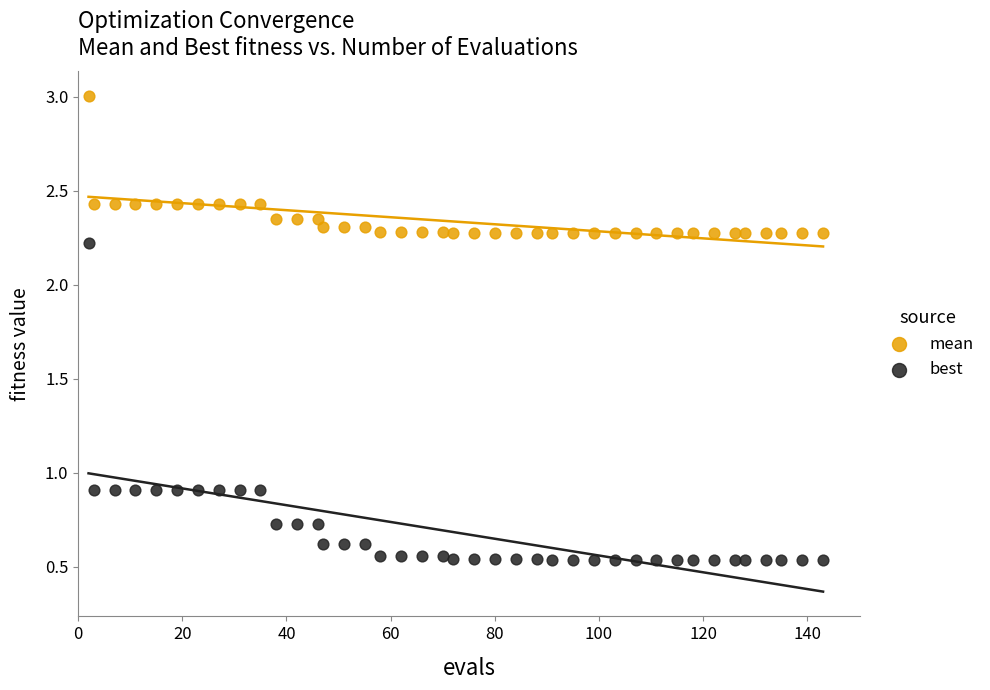

In the mean series, what Y value is closest to 2?

2.3